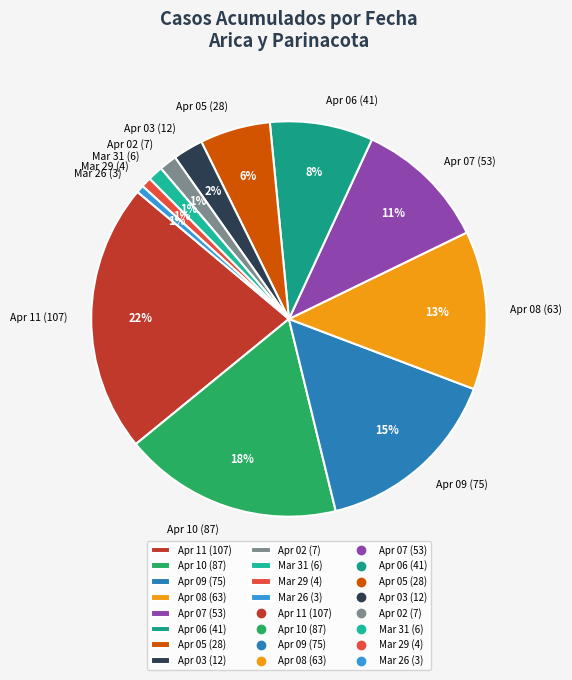

Combined, do Apr 06 (41) and Apr 11 (107) account for over 50%?

No